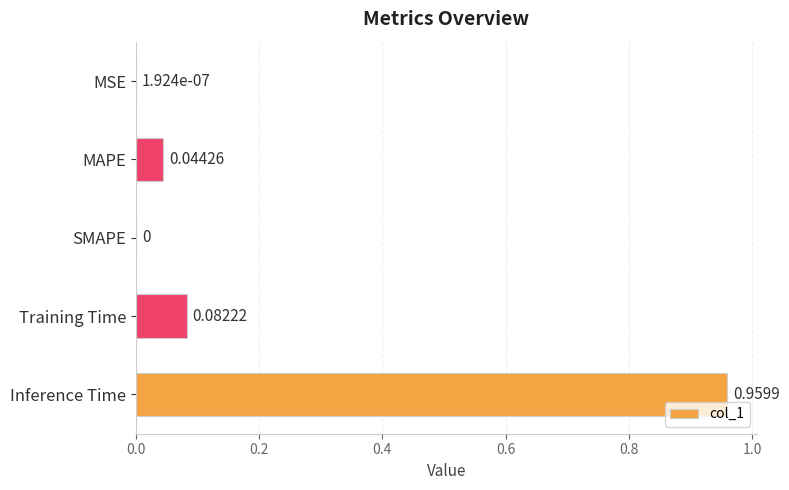

At which category does the chart reach its peak across all series?

Inference Time